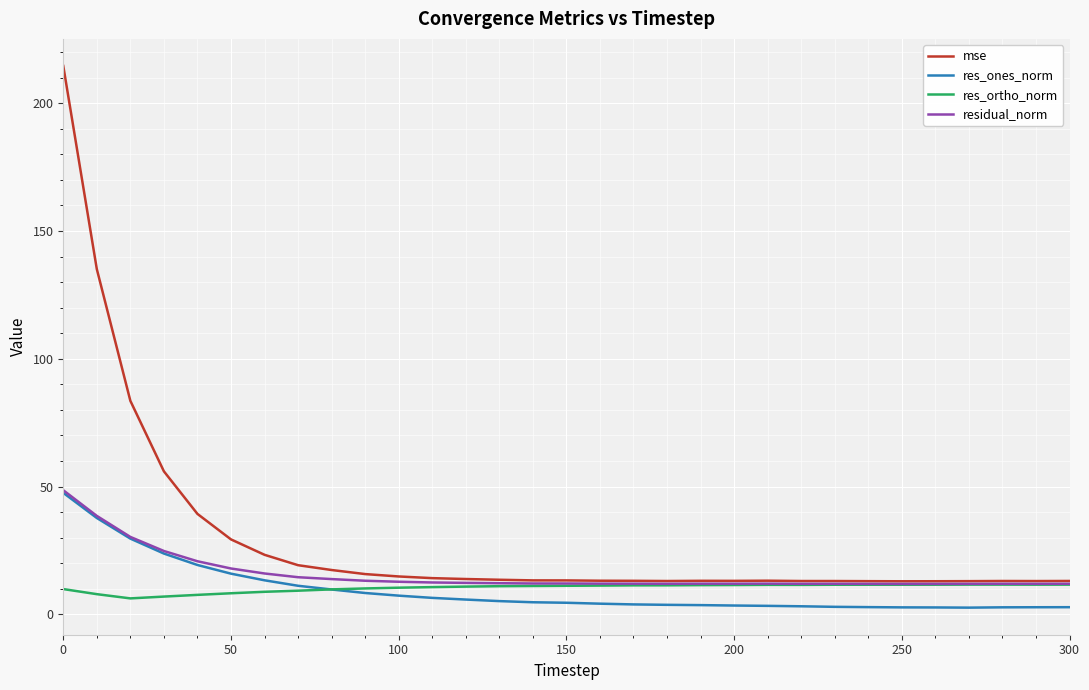

In residual_norm, how many points are higher than both neighbors (excluding endpoints)?

3